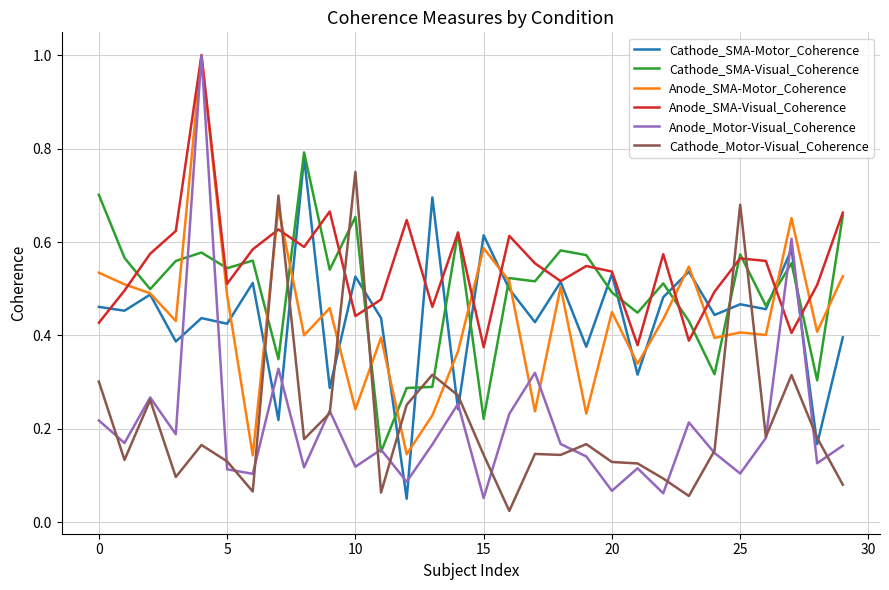

What is the sum of all Cathode_Motor-Visual_Coherence values?

6.5